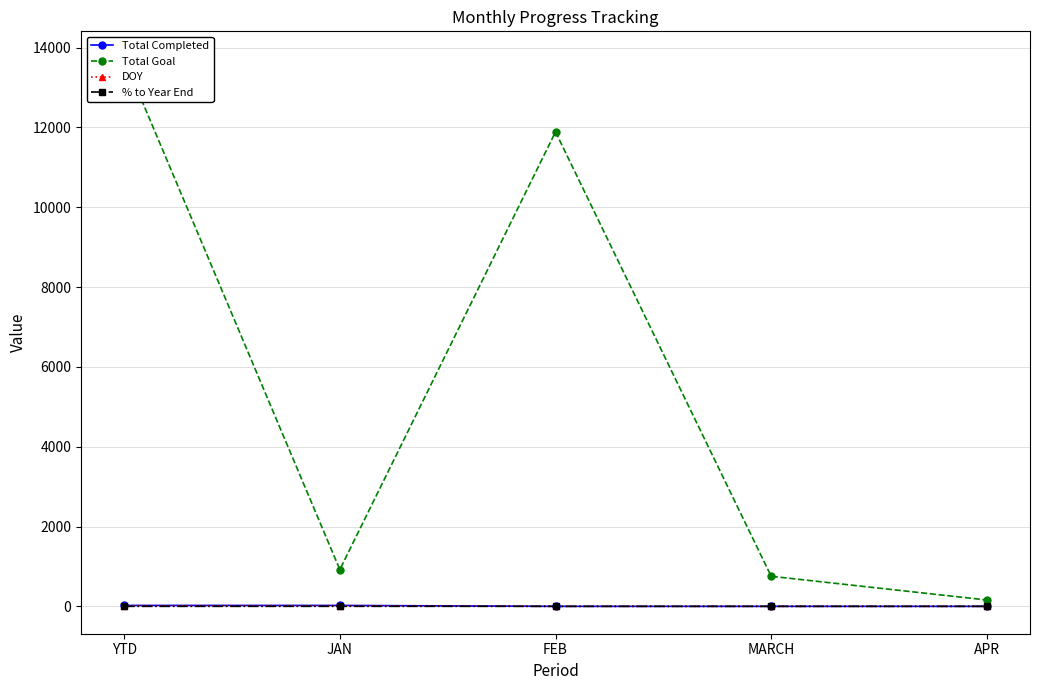

At how many categories does at least one series exceed 6661?

2